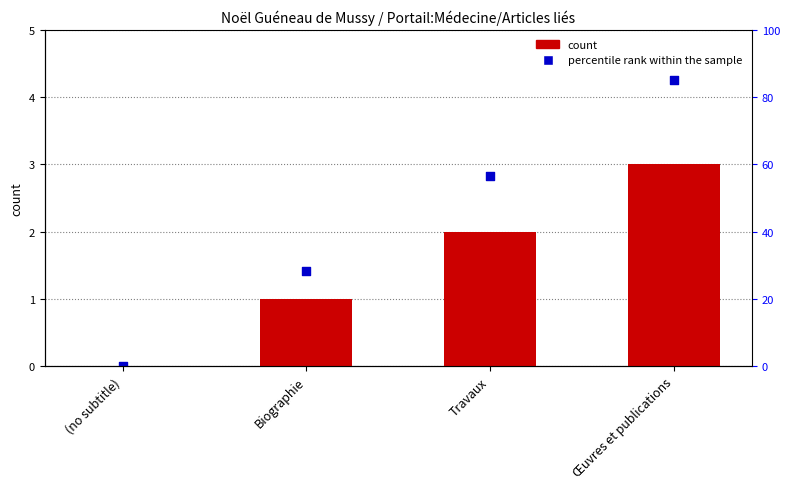

Which series contains the highest Y value?

percentile rank within the sample